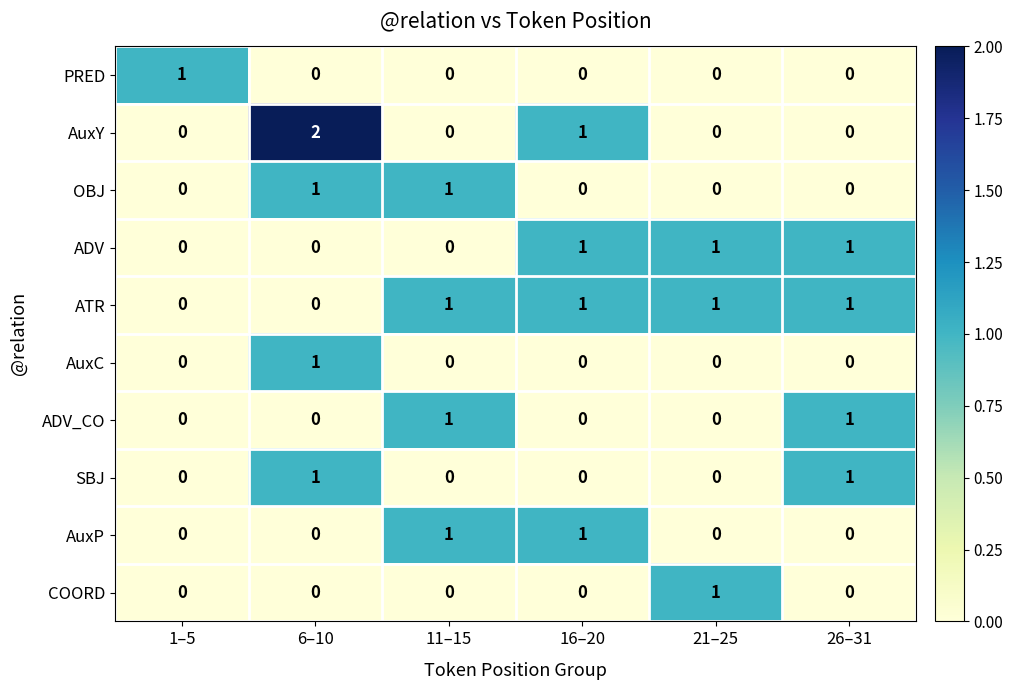

How many distinct data groups are displayed?

10